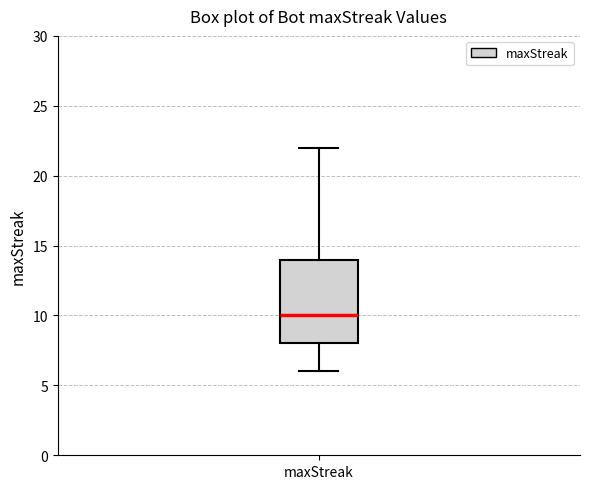

Where does the lower whisker of the box for maxStreak end on the y-axis? The values are not printed on the chart, so give them approximately, as read against the axis.

6